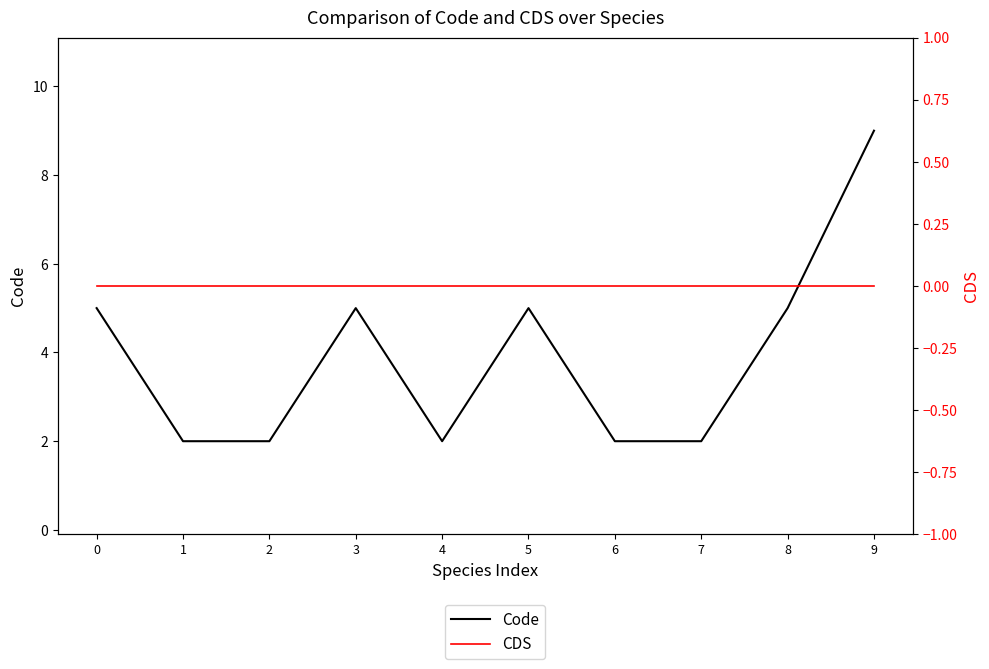

Is it true that Code equals 5 at 5?

True